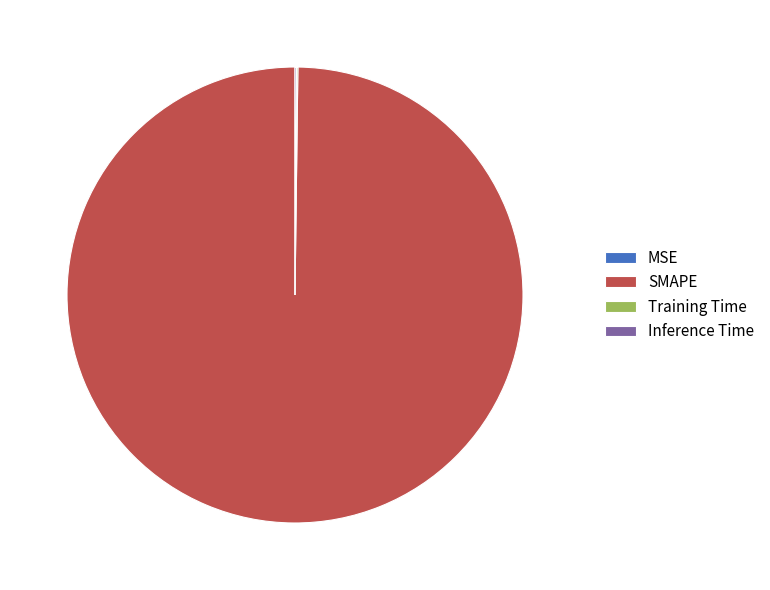

What is the majority slice?

SMAPE